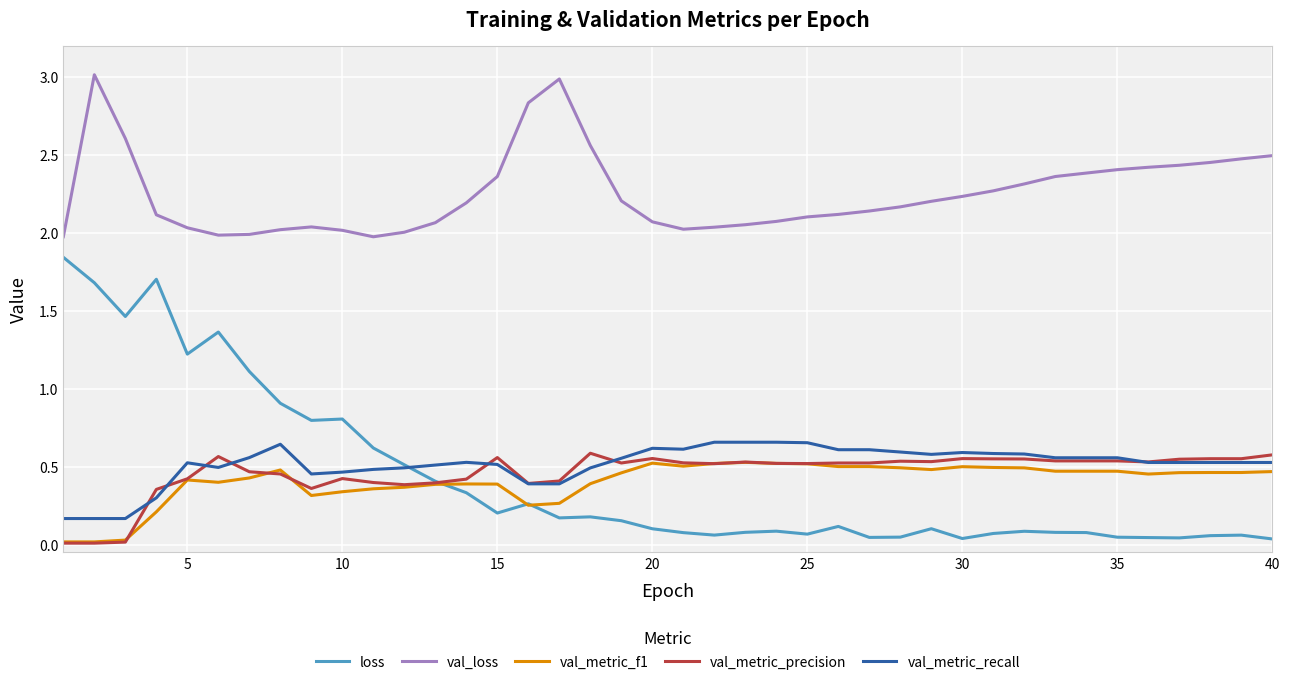

Which series has the largest range (max minus min)?

loss